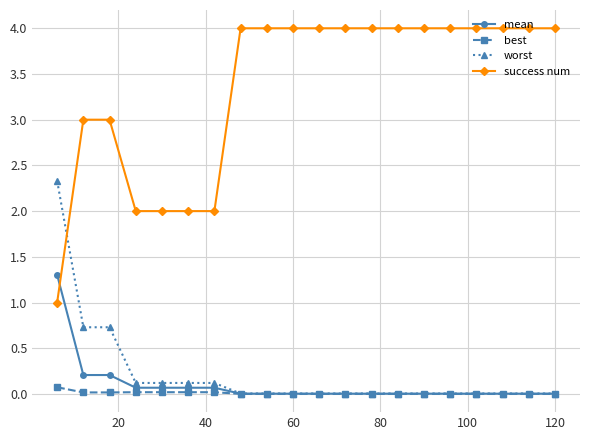

Which series has the largest total across all categories?

success num